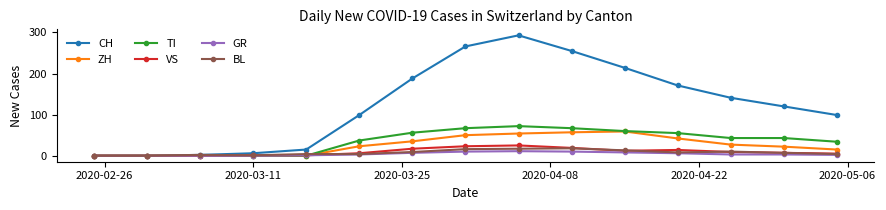

Which series has the largest total across all categories?

CH